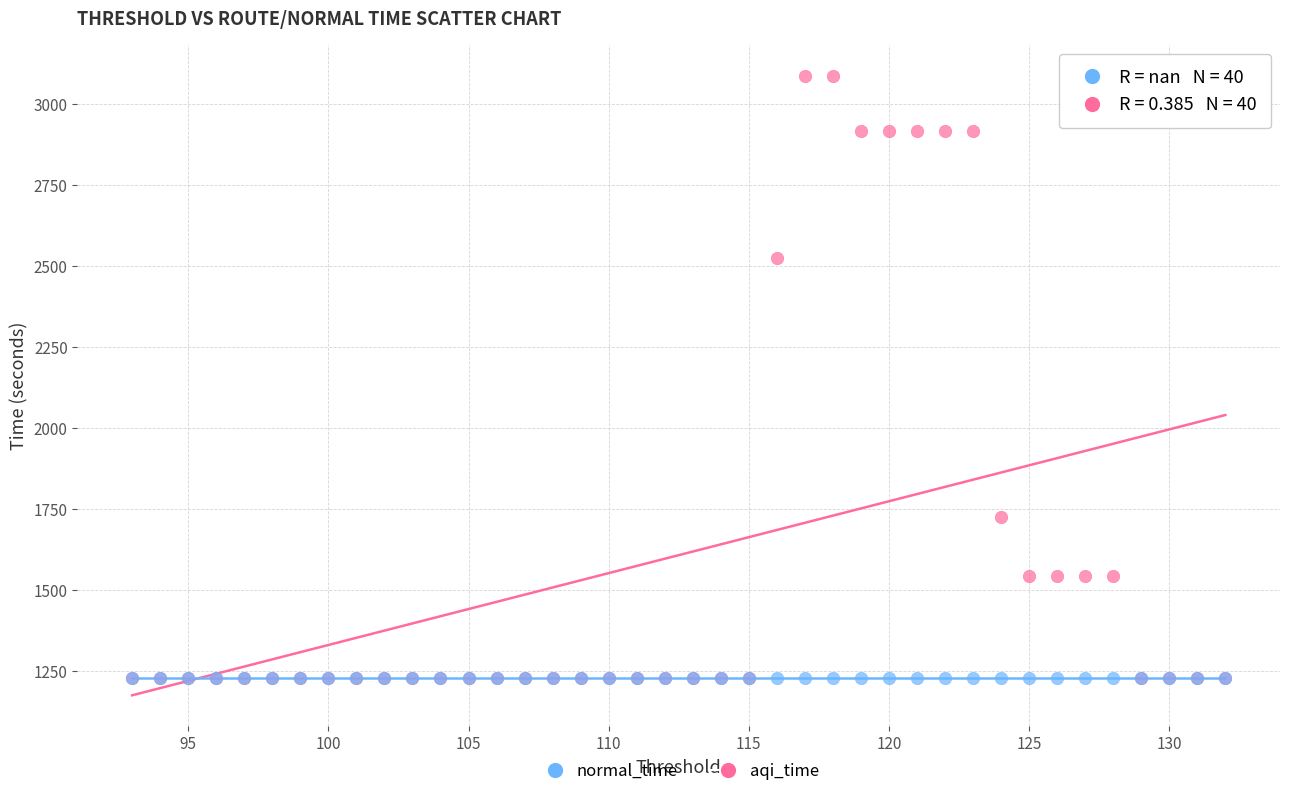

In the aqi_time series, what Y value is closest to 2156?

2524.0